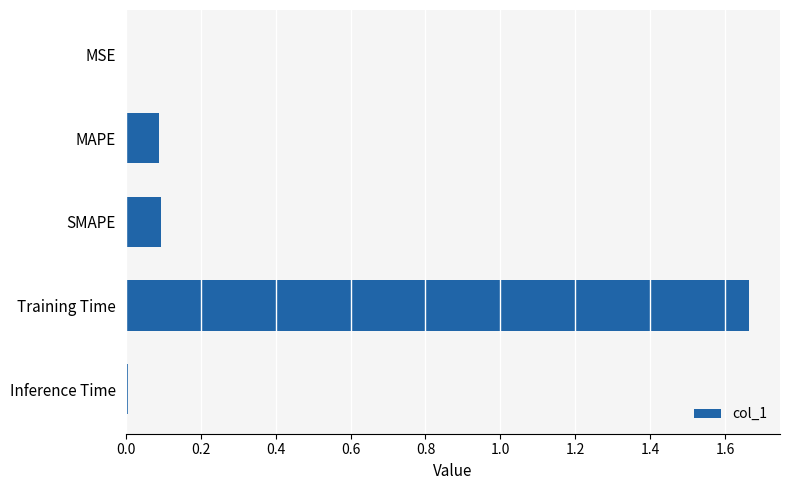

The chart shows a value of 0.1 at SMAPE. True or false?

True